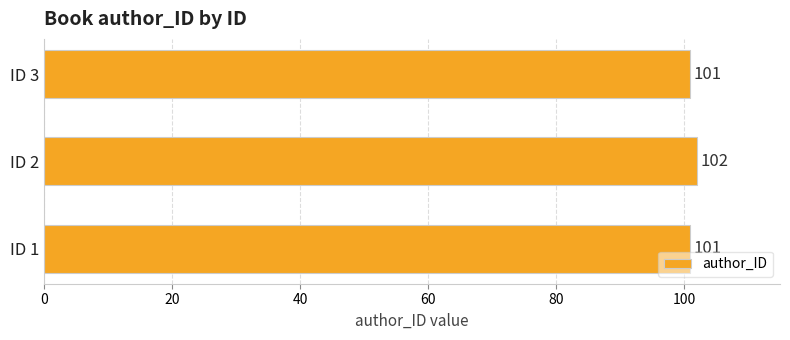

What is the difference between the maximum and minimum values?

1